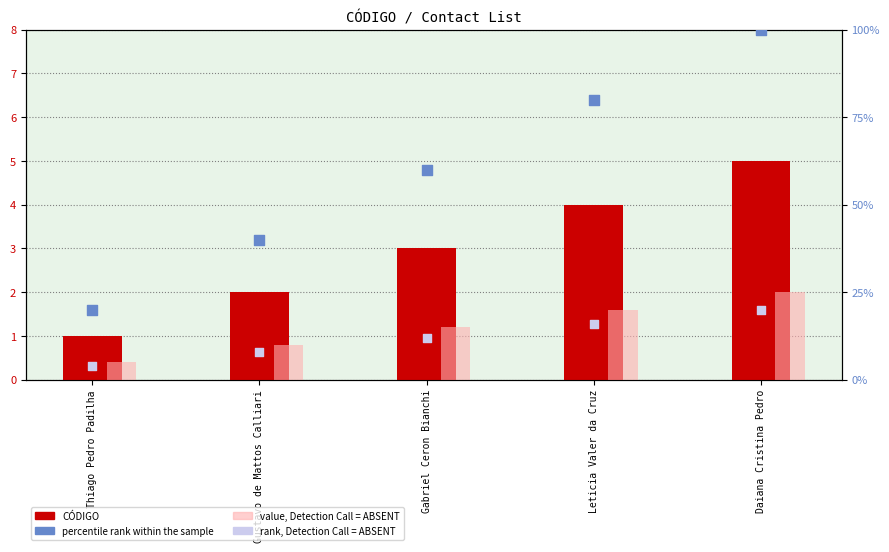

Which series contains the lowest Y value?

CÓDIGO